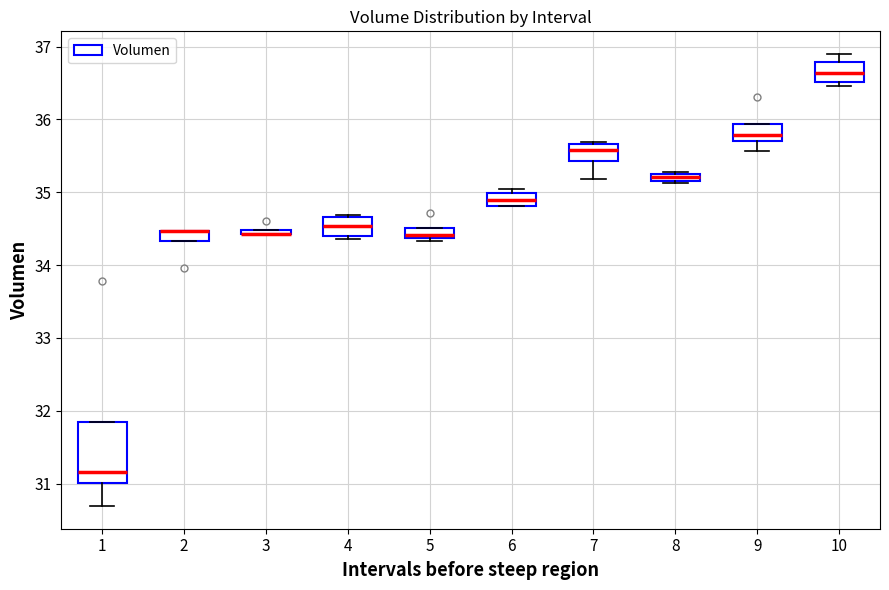

Which box is the tallest, from its lower edge to its upper edge?

1